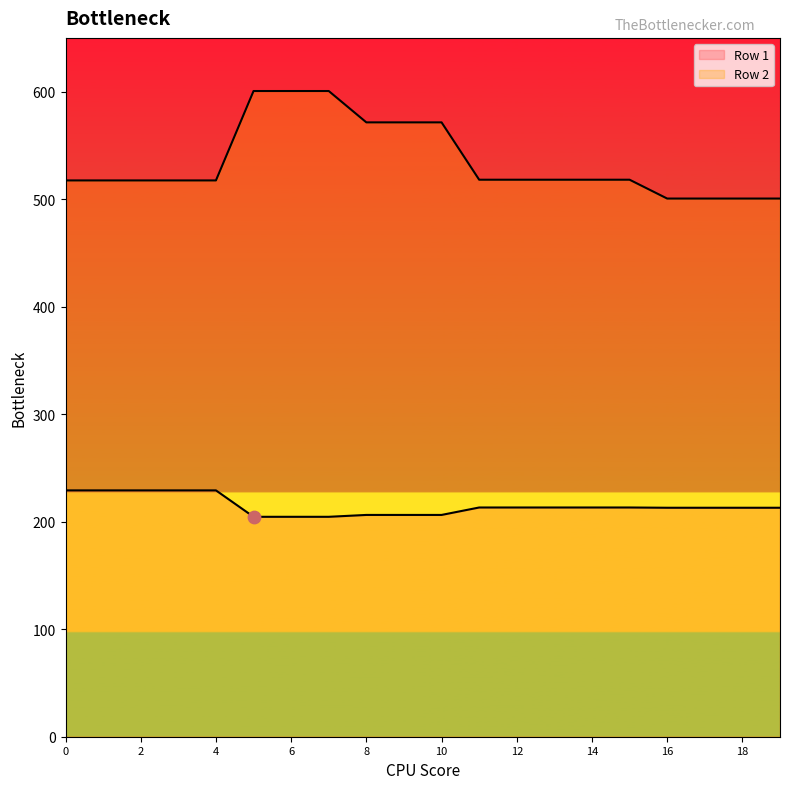

Which series reaches the maximum Y coordinate?

Row 2